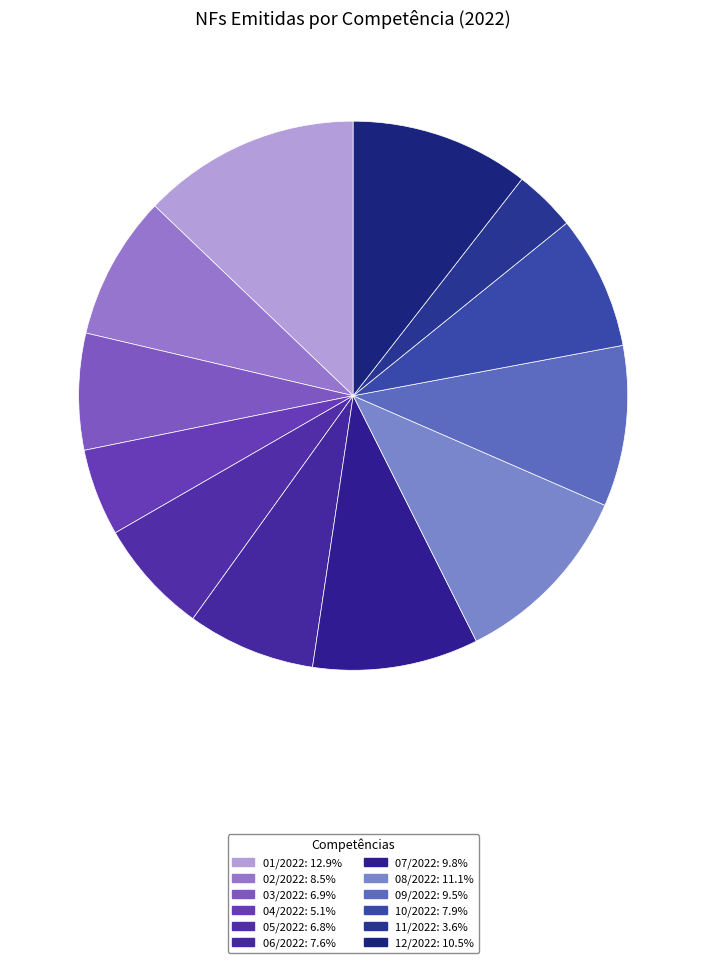

The 02/2022 slice represents 18% of the pie. True or false?

False